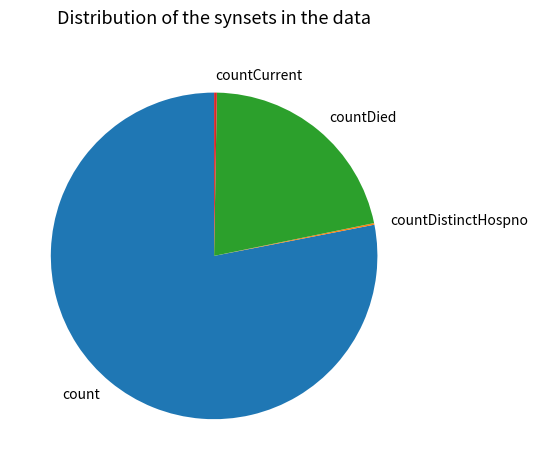

What is the largest slice in the pie chart?

count